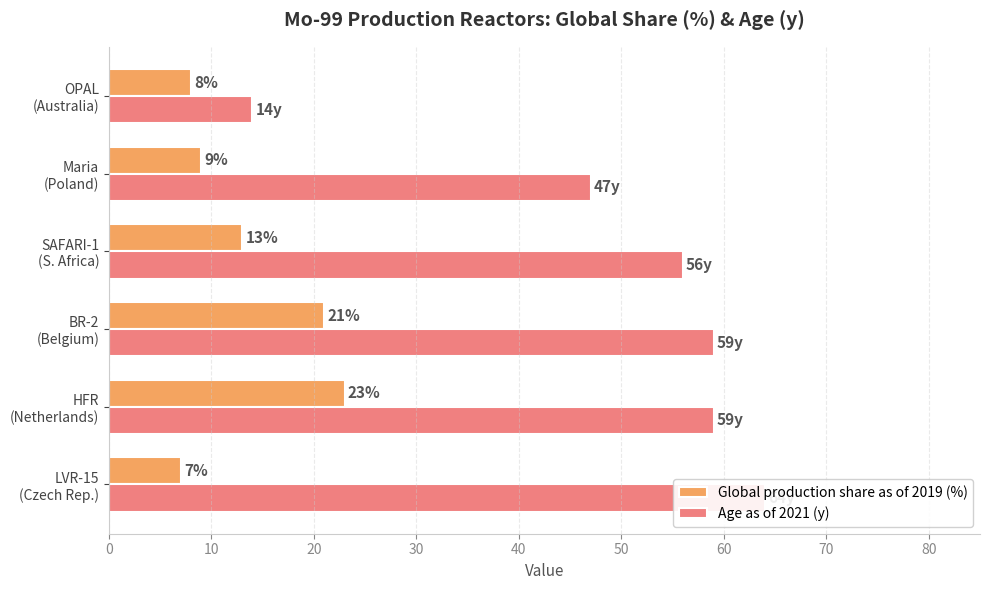

What is the value of the Age as of 2021 (y) bar at the 2nd from the left?

59